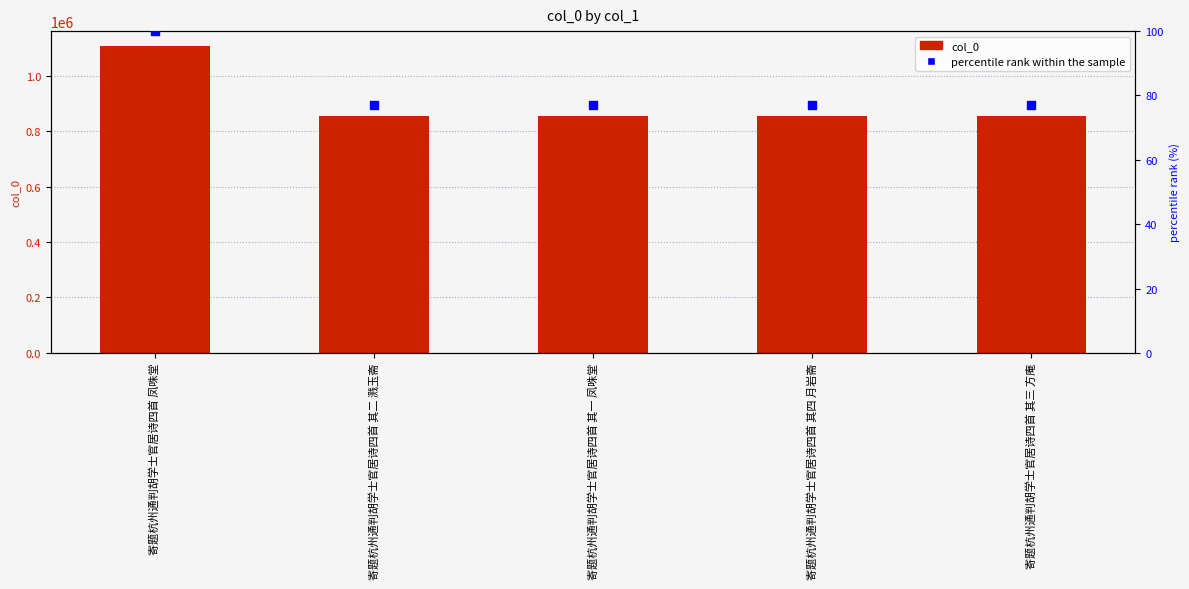

What are all the series names shown in the legend?

col_0, percentile rank within the sample